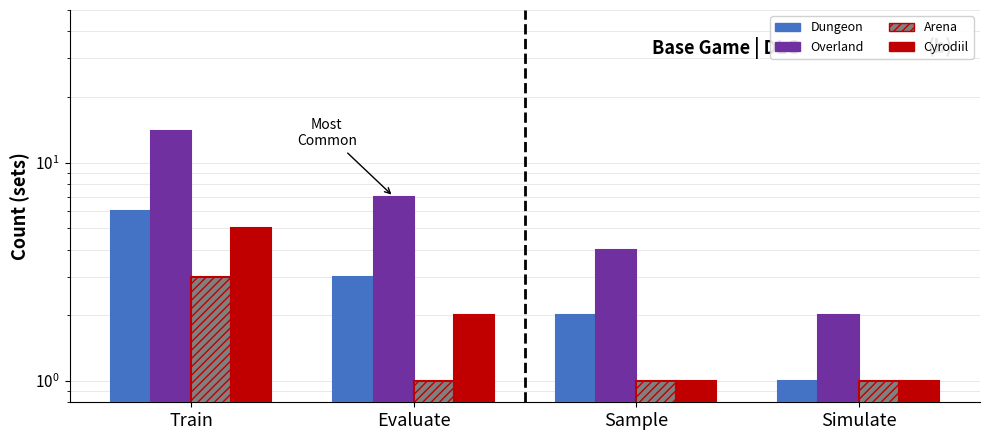

What is the difference between the maximum and second lowest values in the Dungeon series?

4